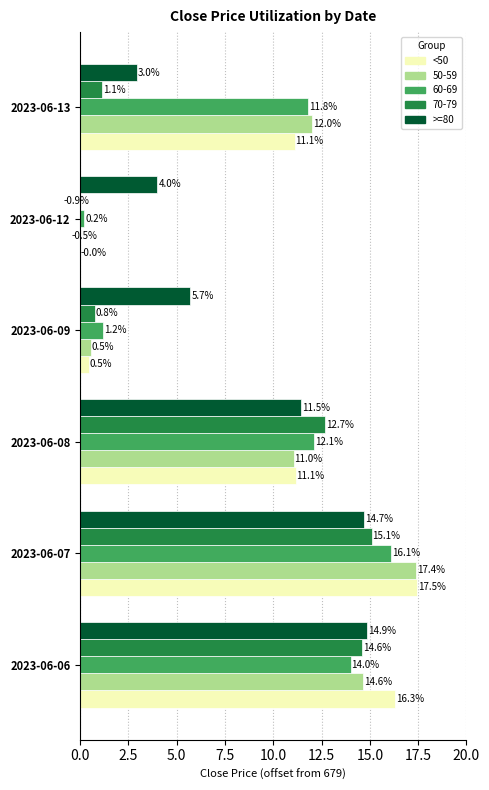

How many groups of bars are there?

6